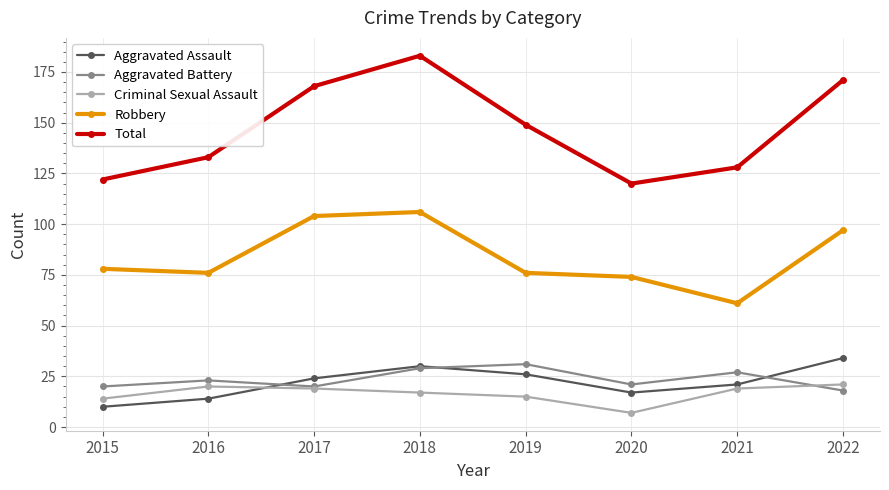

What is the average value of the Aggravated Assault series?

22